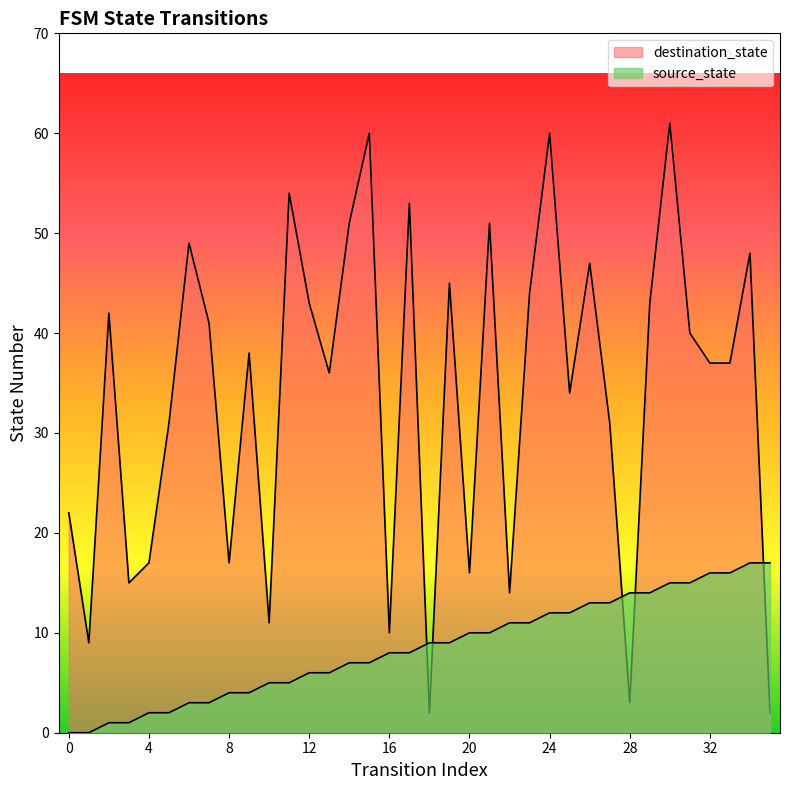

How many values in the destination_state series exceed 38?

17